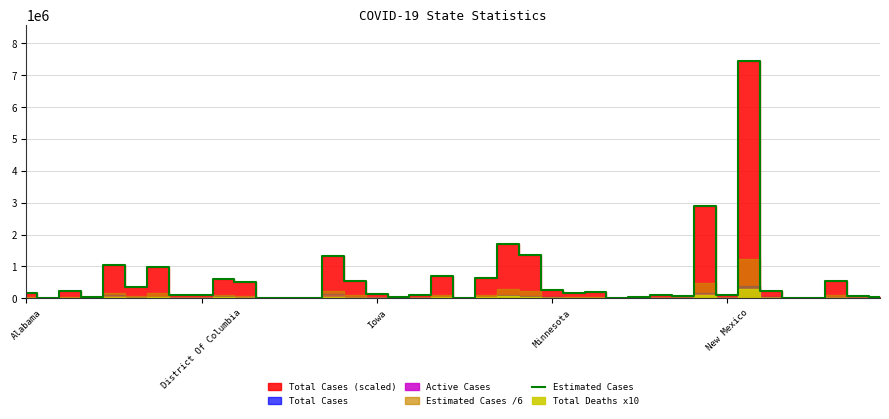

What is the highest value of the Estimated Cases series?

7457250